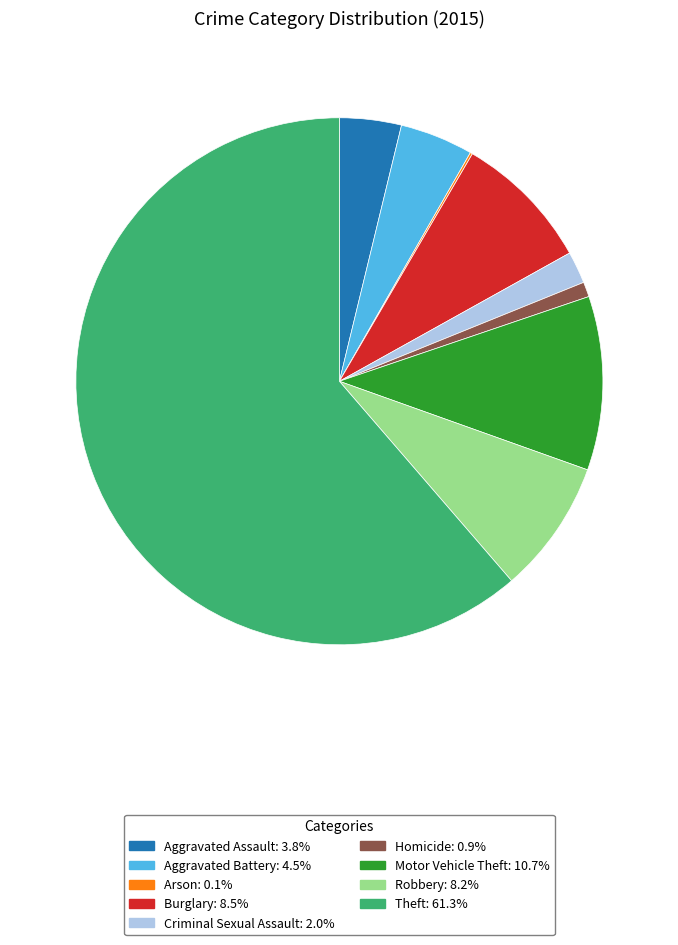

Does Theft account for over 50% of the chart?

Yes